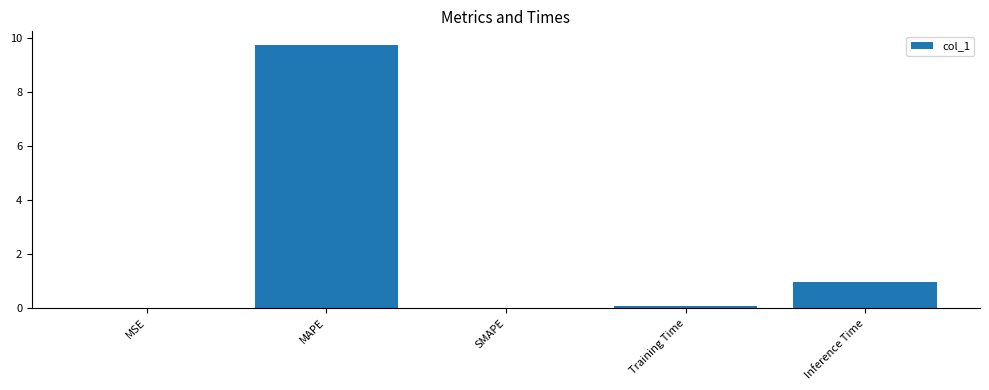

Where is the data nearest to the value 4?

Inference Time